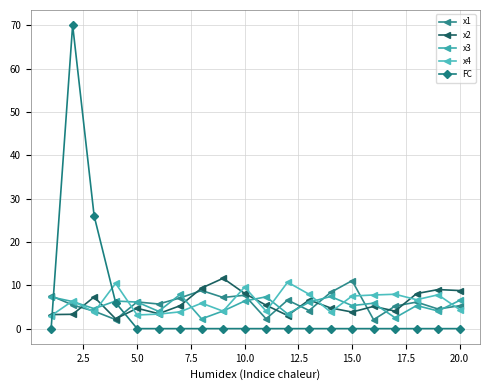

What is the sum of all FC values?

102.0